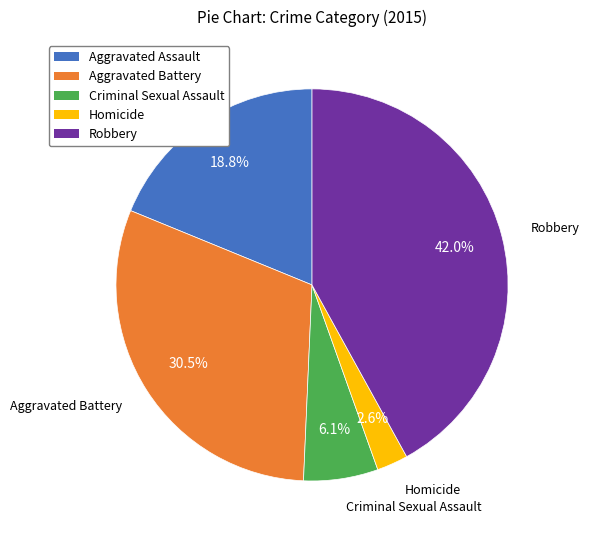

What is the smallest slice in the pie chart?

Homicide